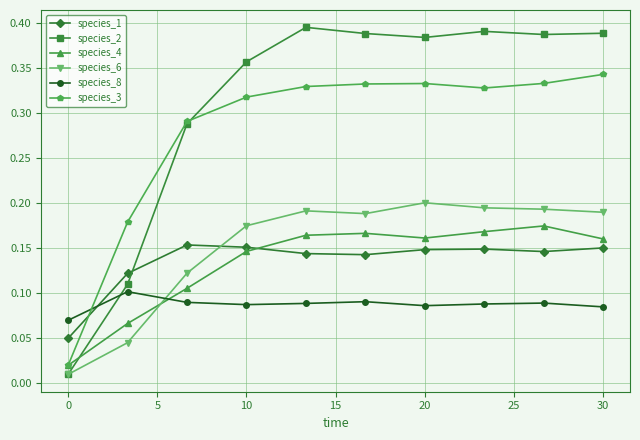

Rank the series by their maximum value, from highest to lowest.

species_2, species_3, species_6, species_4, species_1, species_8